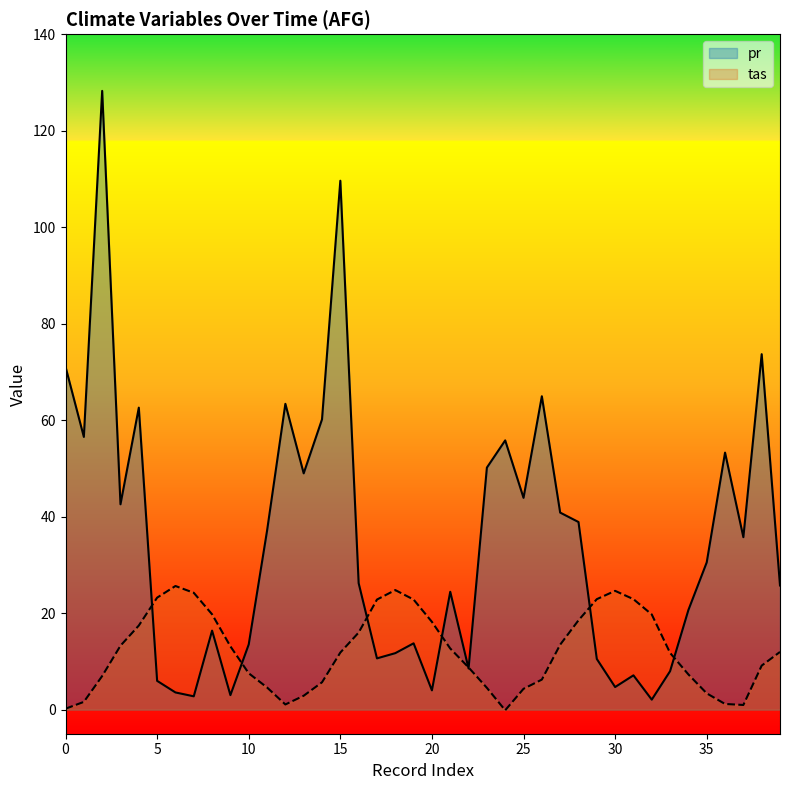

How many series are shown in this chart?

2